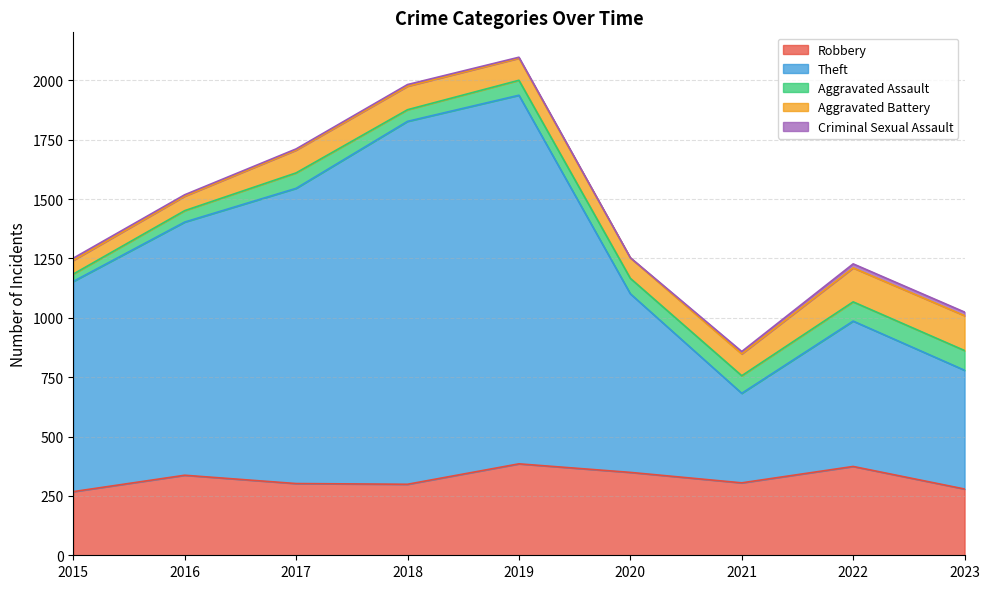

At which label is Criminal Sexual Assault closest to 9?

2015